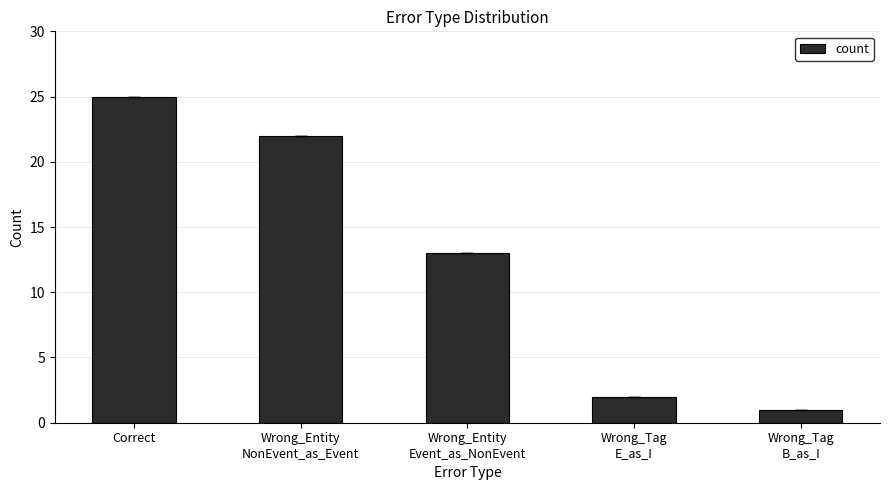

Count the number of data series in this chart.

1